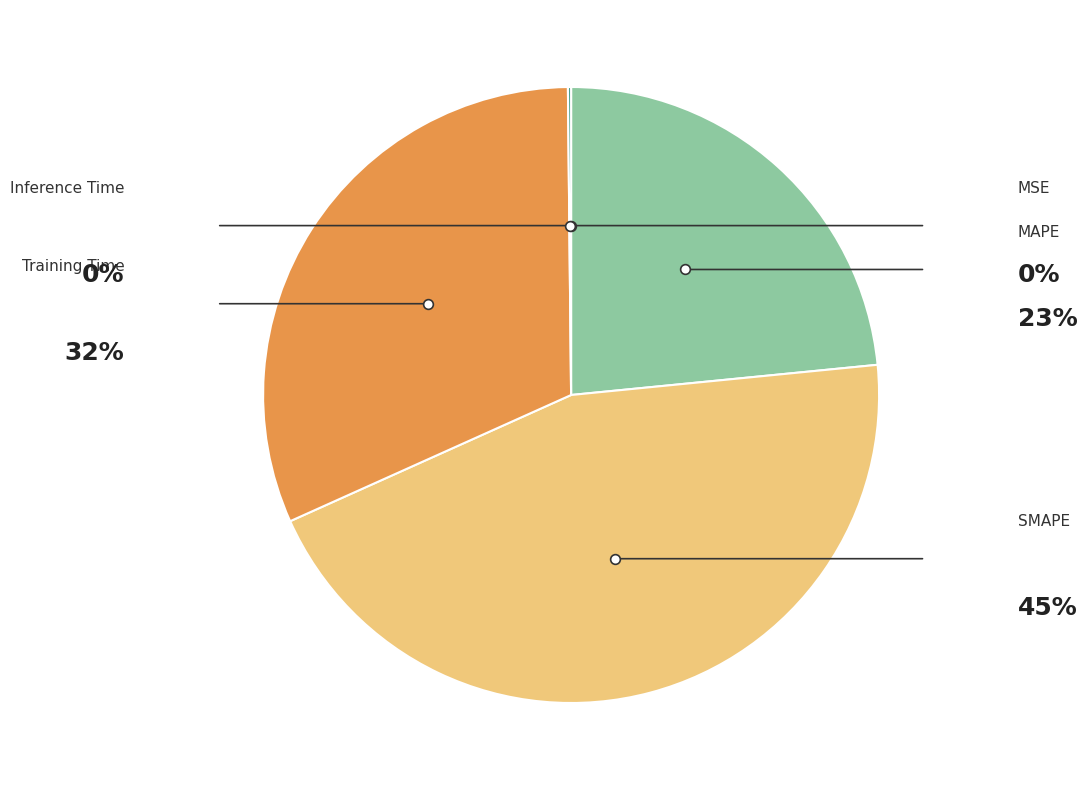

Rank the categories by value from highest to lowest.

SMAPE, Training Time, MAPE, Inference Time, MSE